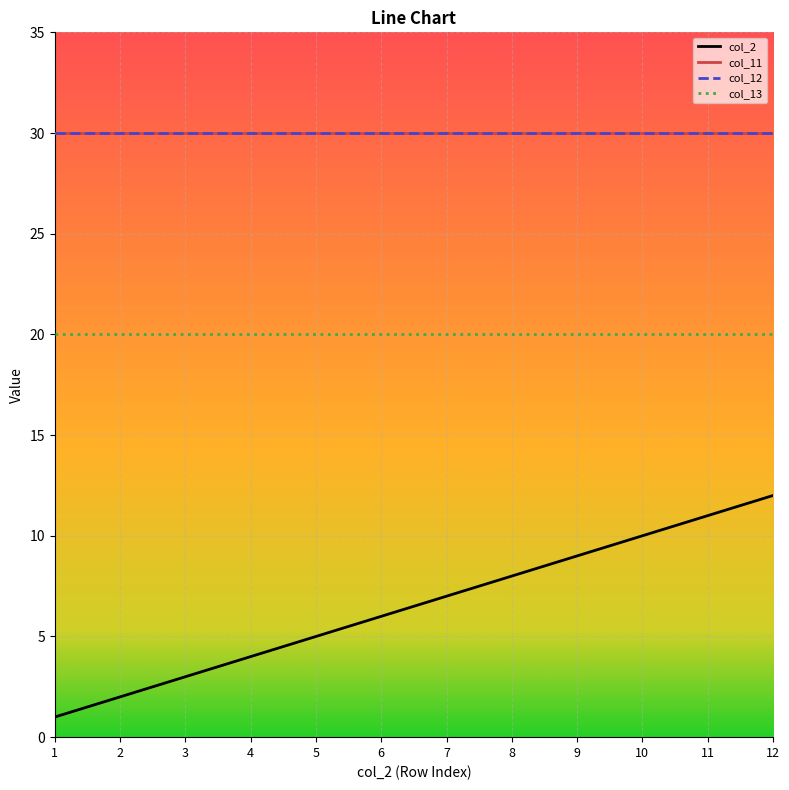

Does the chart have visible grid lines?

Yes